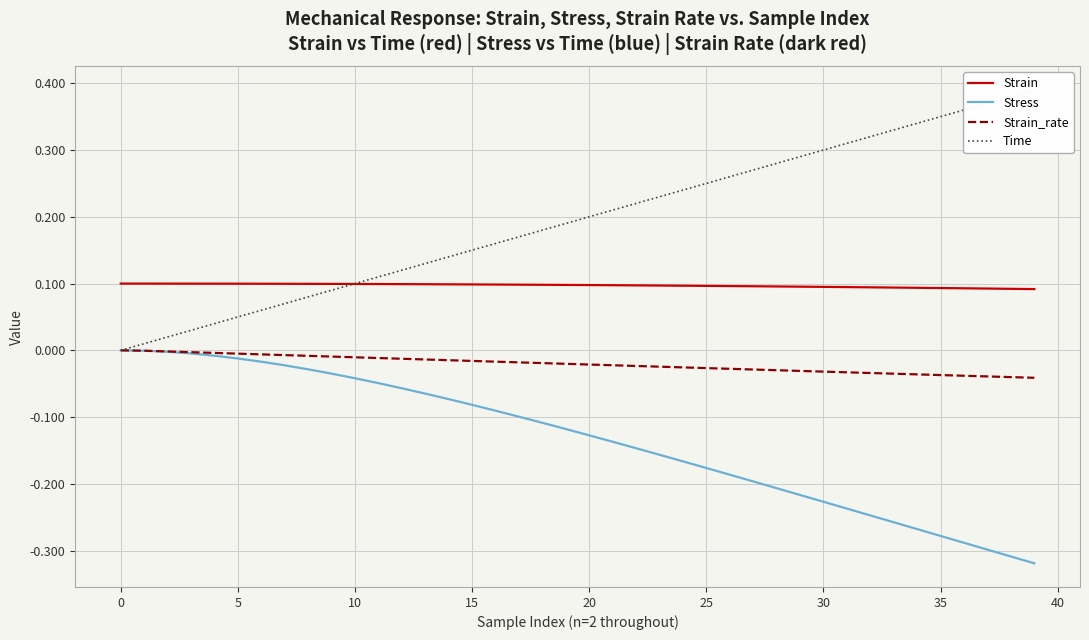

What is the difference between the highest and lowest values at 11?

0.2